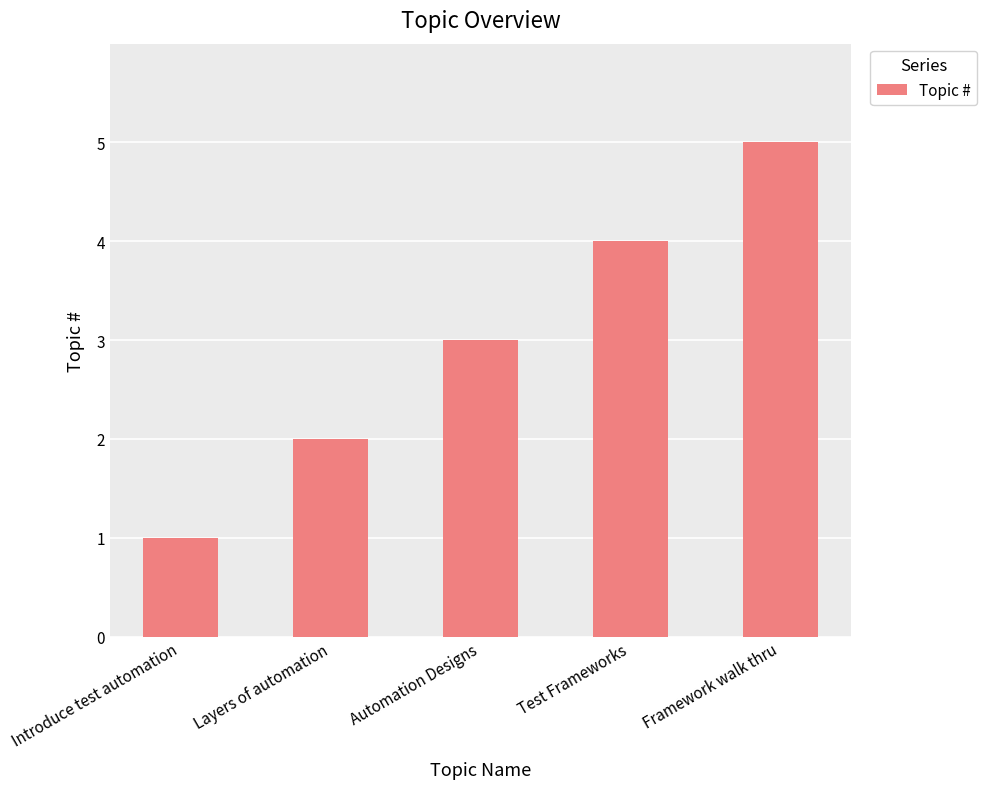

Reading left to right, transcribe all the data shown in this chart.

1	2	3	4	5